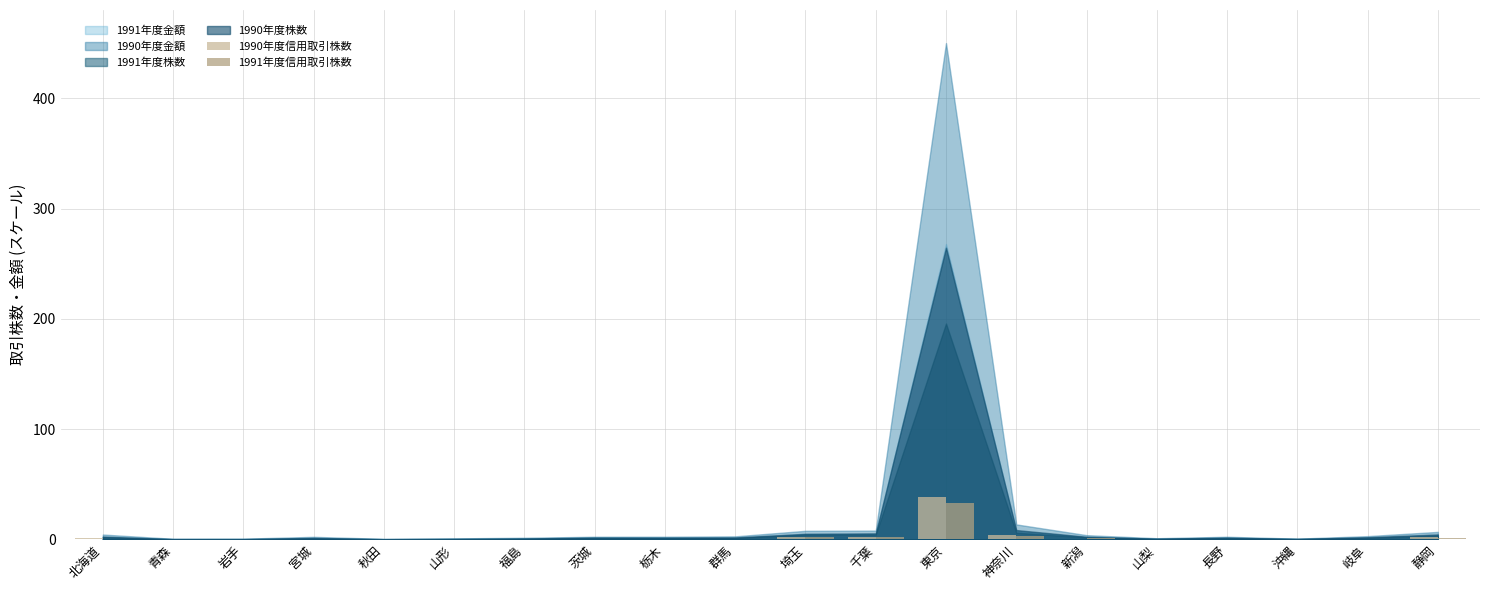

At which category is the sum across all series the highest?

東京